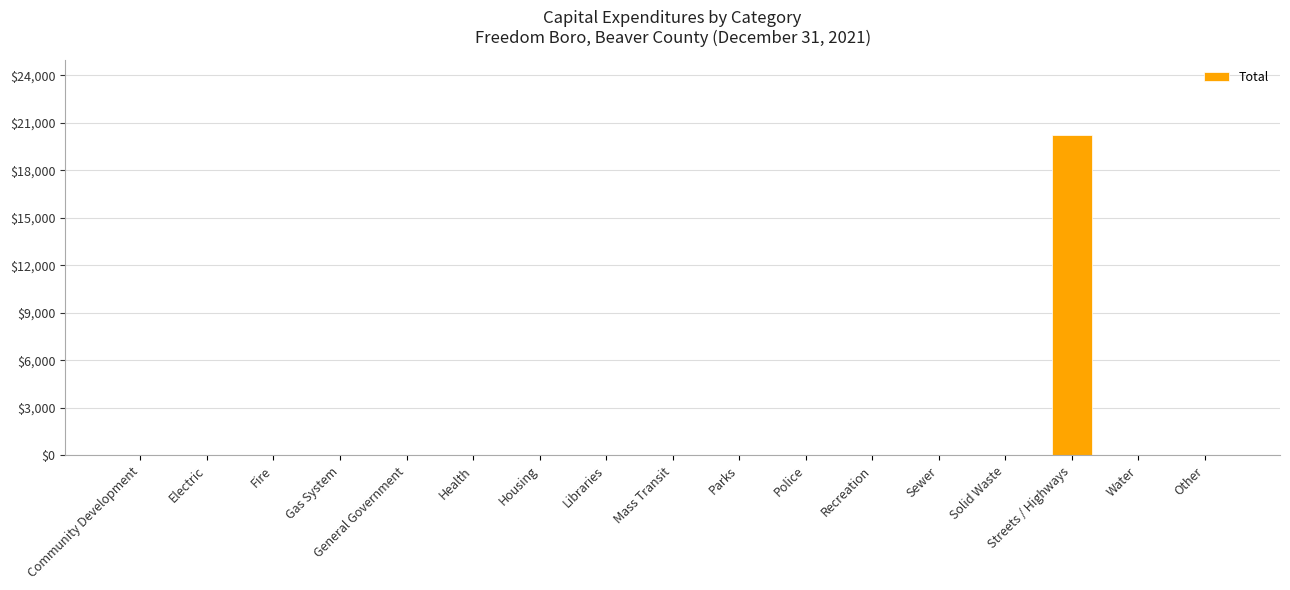

Reading left to right, transcribe all the data shown in this chart.

0	0	0	0	0	0	0	0	0	0	0	0	0	0	20230	0	0